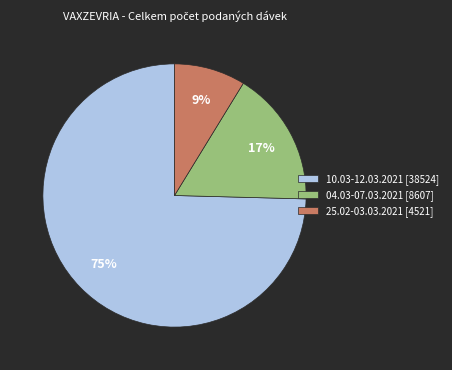

To the nearest percent, what is the average slice percentage?

33%